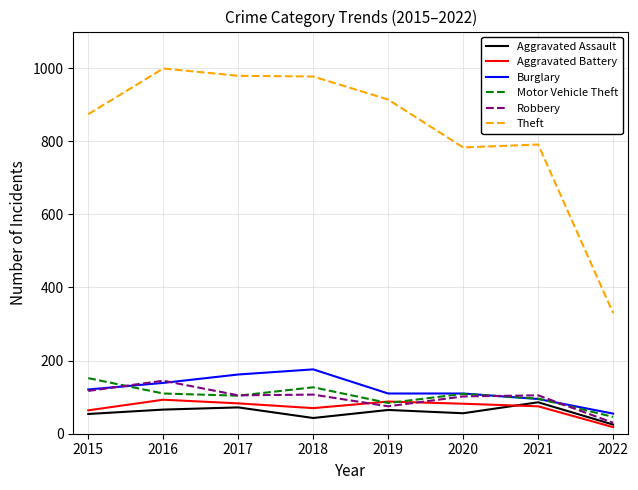

How many values in the Aggravated Battery series are below 82?

4